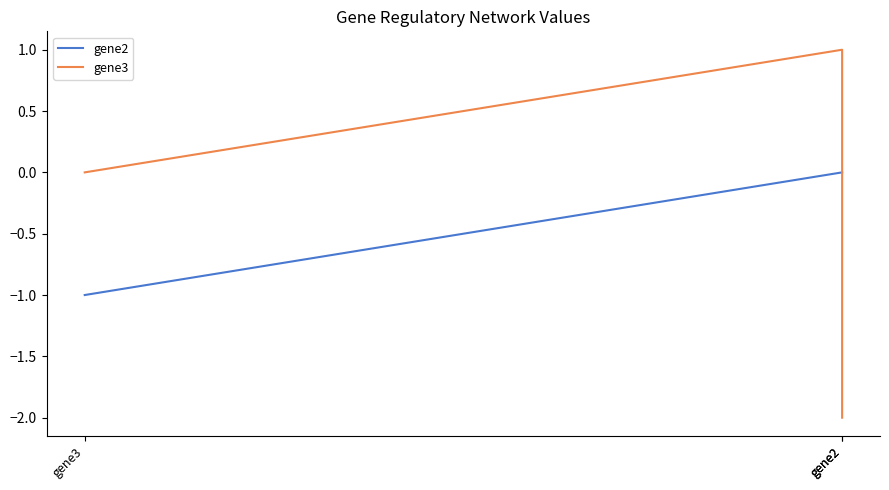

Is the value of gene3 at gene2 greater than the value of gene2 at gene2?

No